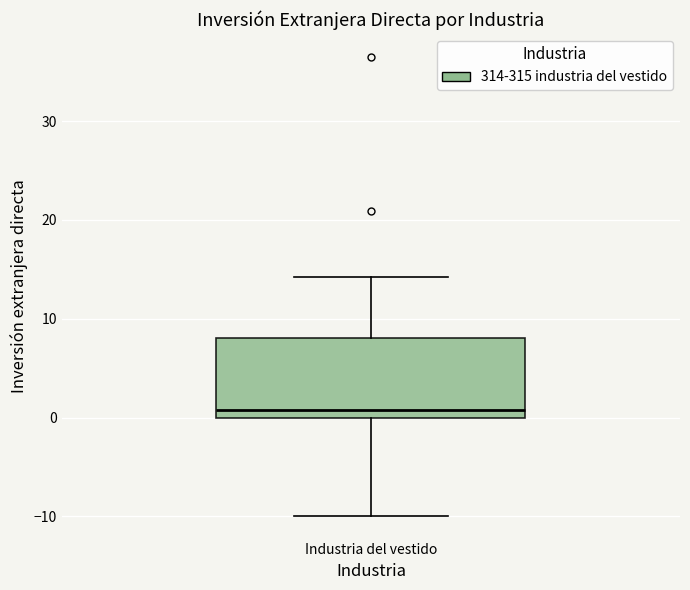

Where does the lower whisker of the box for Industria del vestido end on the y-axis? The values are not printed on the chart, so give them approximately, as read against the axis.

-10